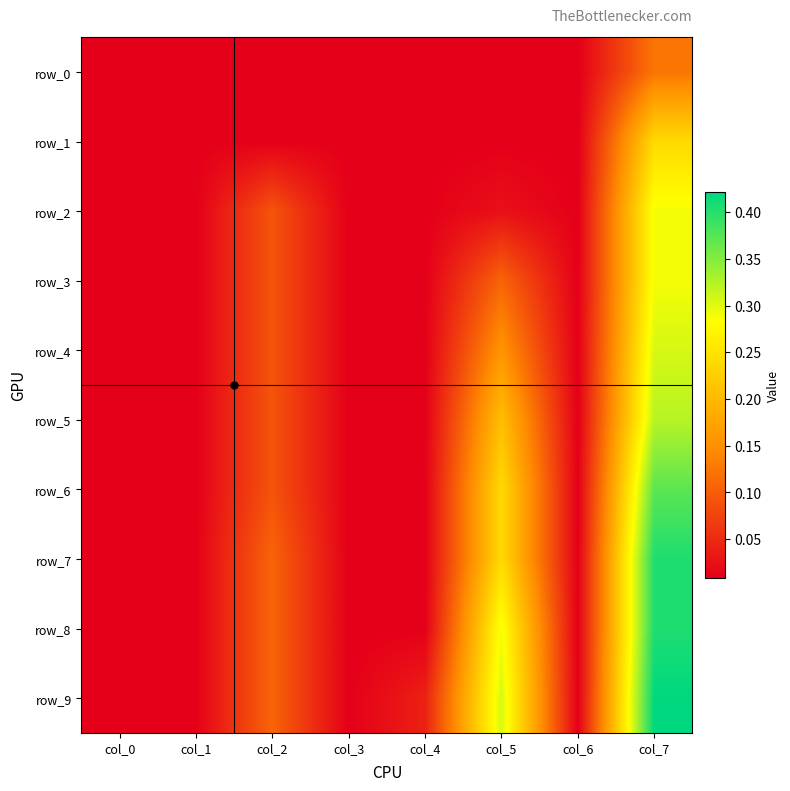

Which category has the highest value in the row_8 series?

col_7